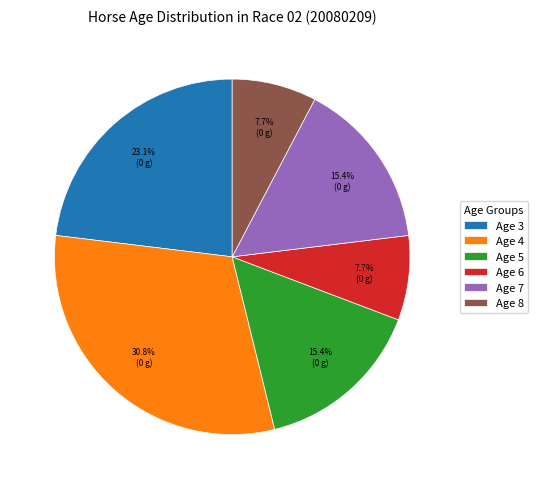

Is the sum of Age 8 and Age 4 greater than half?

No